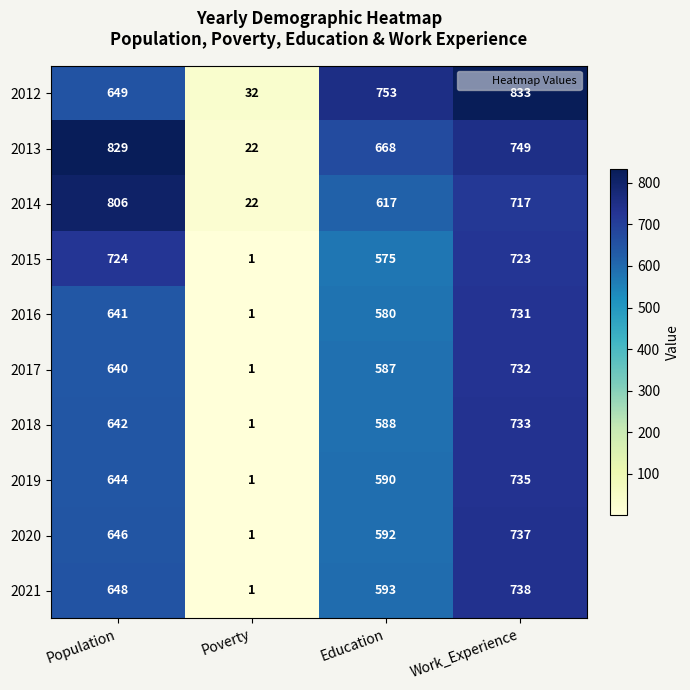

What is the greatest value displayed?

833